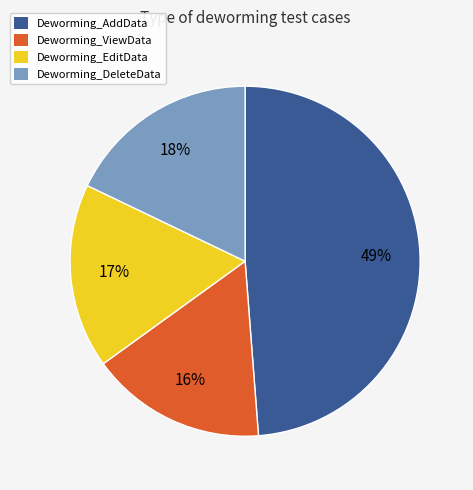

To the nearest percent, what percentage of the pie is Deworming_DeleteData?

18%